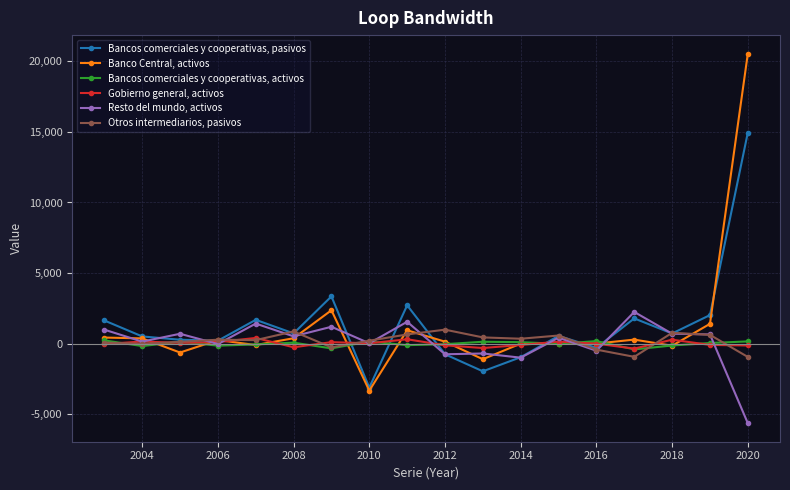

What are all the series names shown in the legend?

Bancos comerciales y cooperativas, pasivos, Banco Central, activos, Bancos comerciales y cooperativas, activos, Gobierno general, activos, Resto del mundo, activos, Otros intermediarios, pasivos